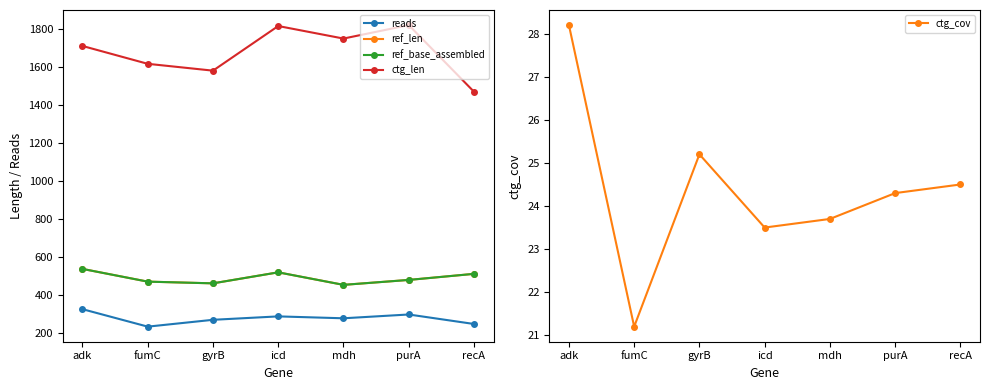

Does the chart display data point markers on the line(s)?

Yes